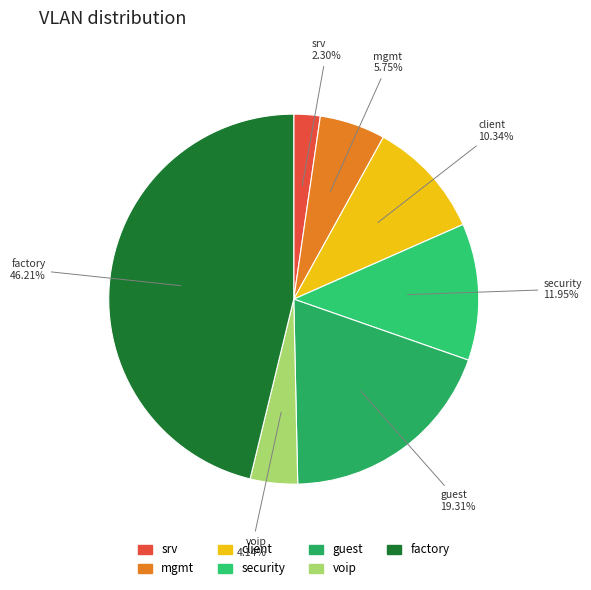

True or false: guest accounts for 19% of the total.

True